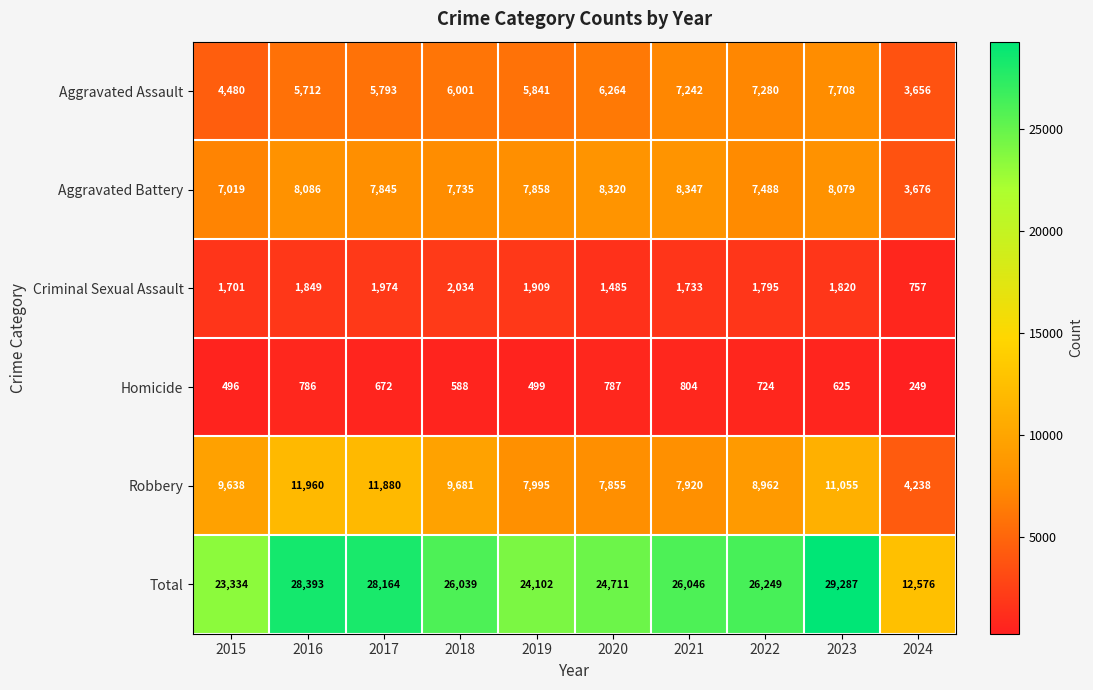

Where is Aggravated Battery nearest to the value 6011?

2015